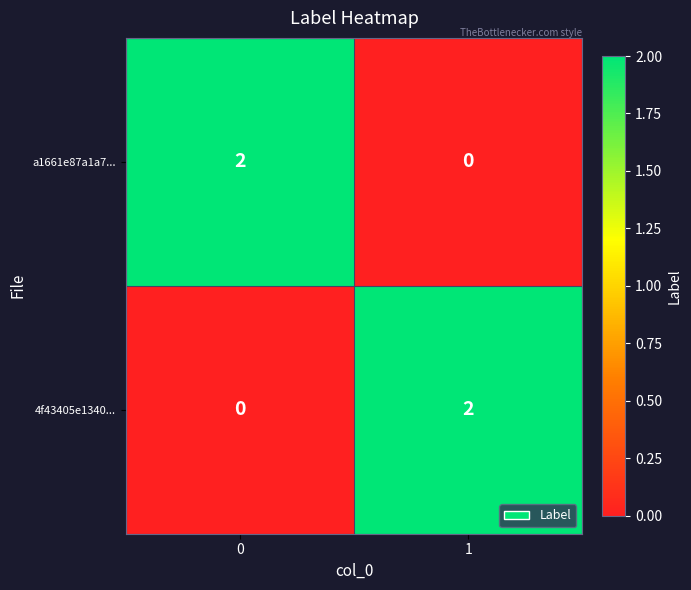

Reading left to right, list all the values displayed in this chart.

a1661e87a1a7...: 0=2	1=0
4f43405e1340...: 0=0	1=2